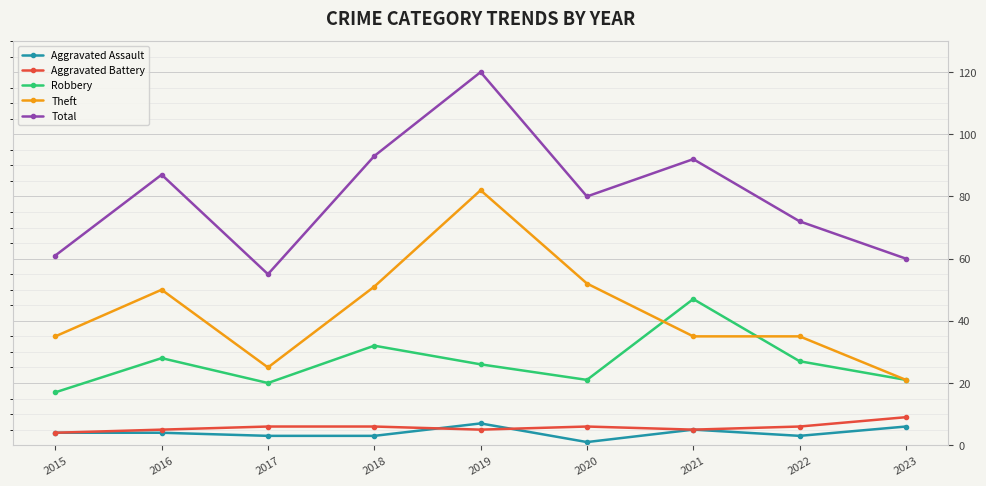

The value of Robbery at 2022 is 48. True or false?

False